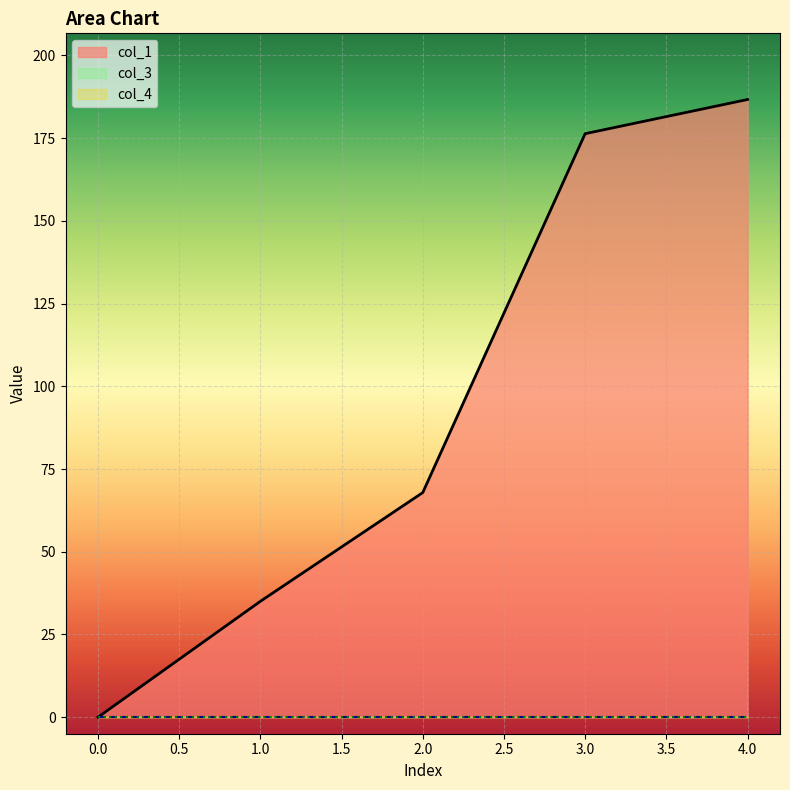

True or false: col_4 and col_3 intersect in this chart.

False